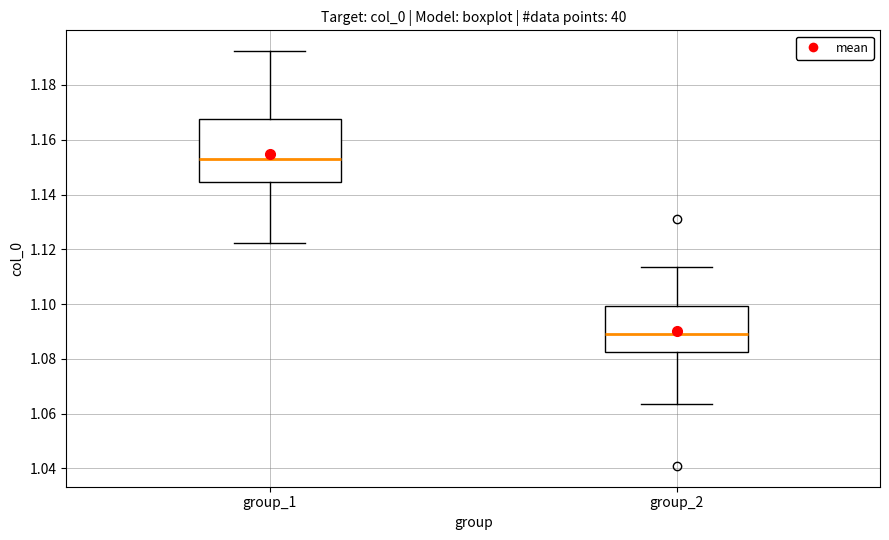

Comparing the boxes themselves (not the whiskers), which one is the tallest?

group_1